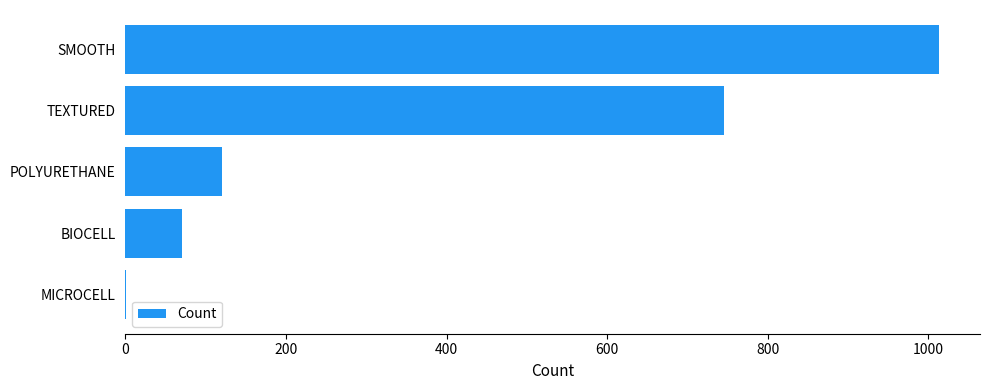

The chart shows a value of 1014 at SMOOTH. True or false?

True